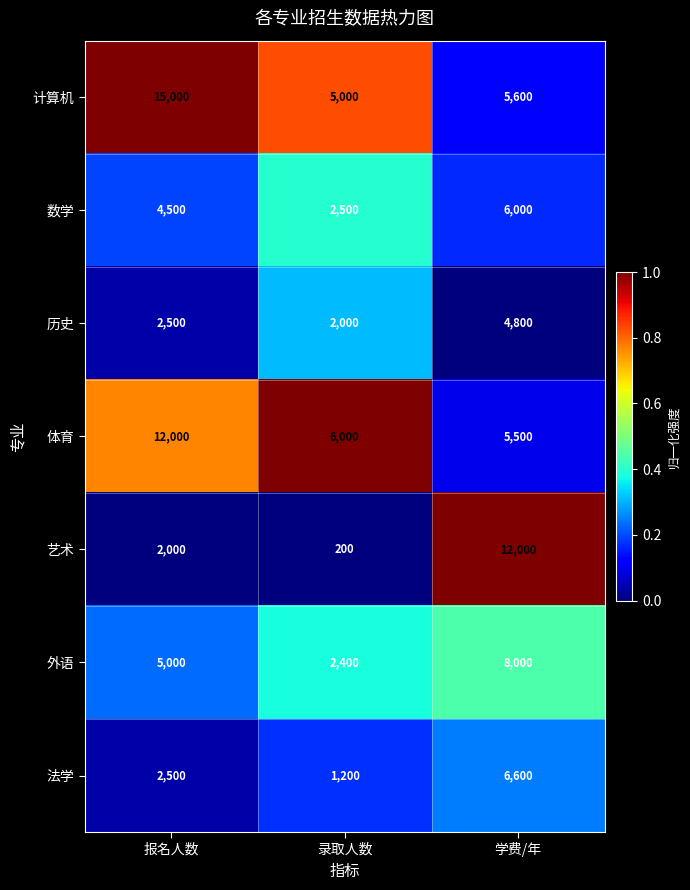

The value of 法学 at 报名人数 is 3321. True or false?

False